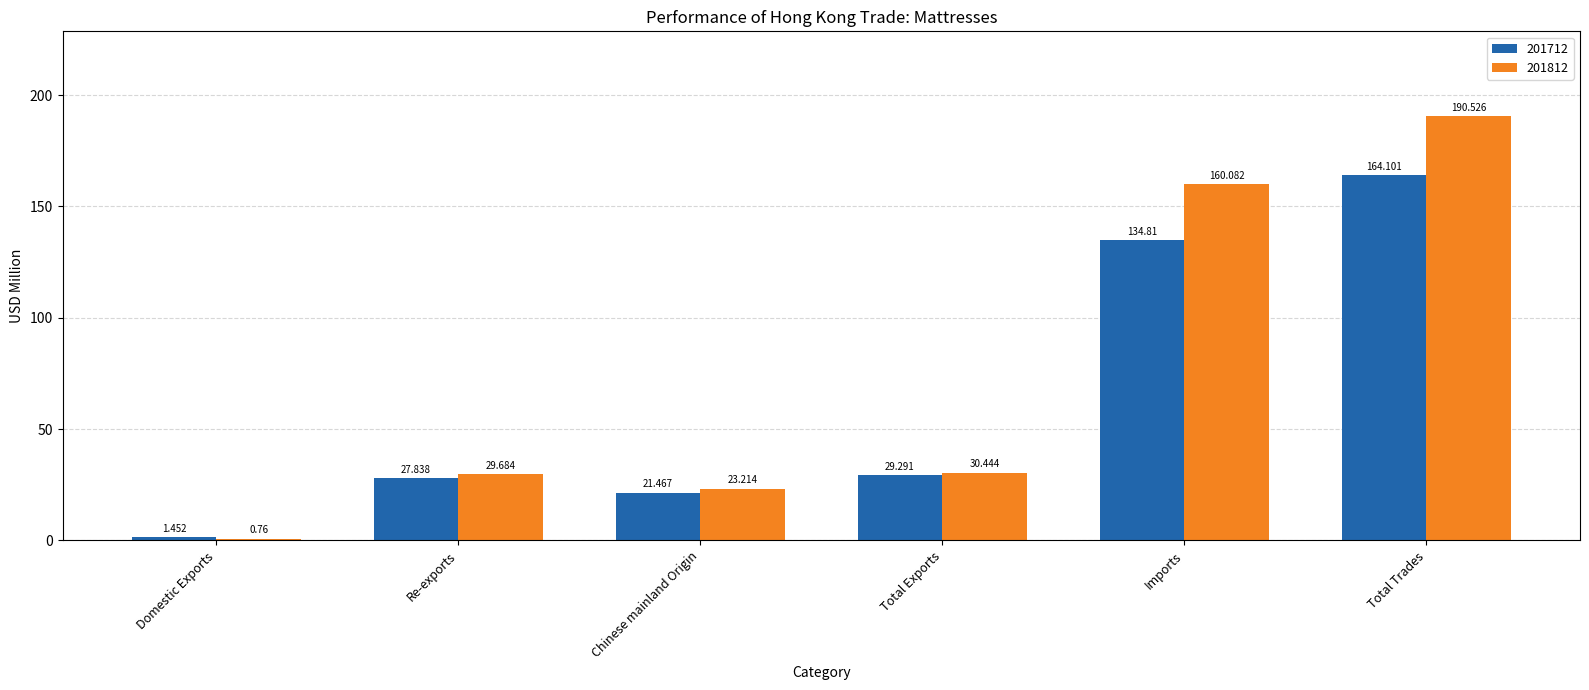

What is the difference between the 201812 values at Total Trades and Imports?

30.4